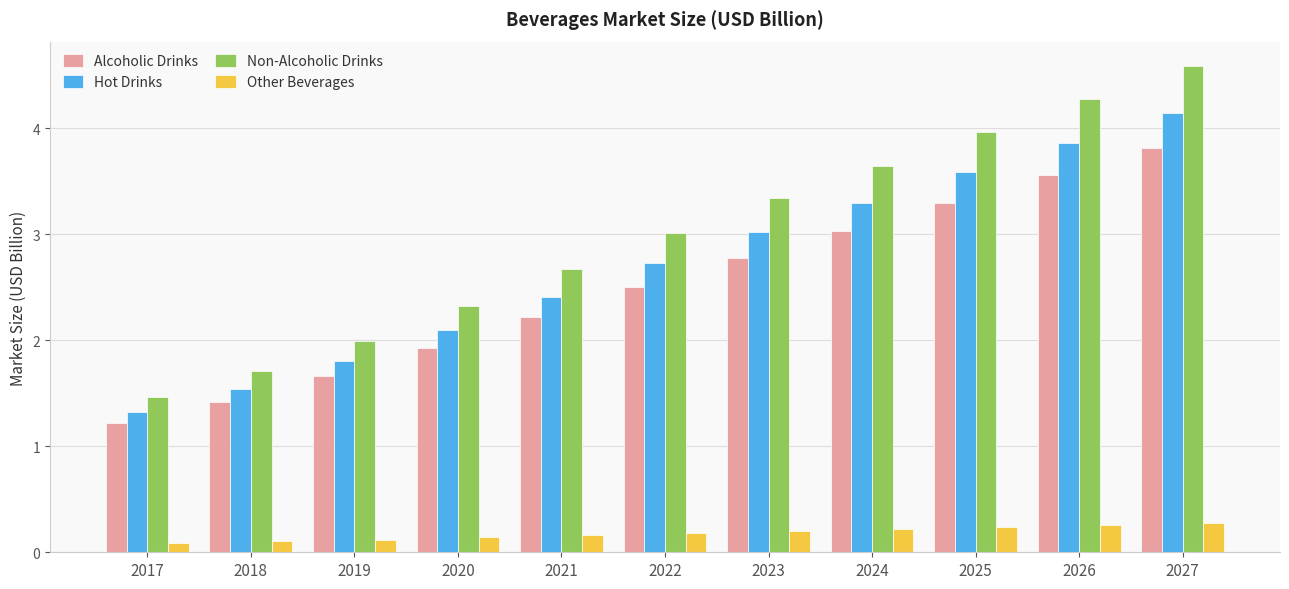

Which series has the largest range (max minus min)?

Non-Alcoholic Drinks